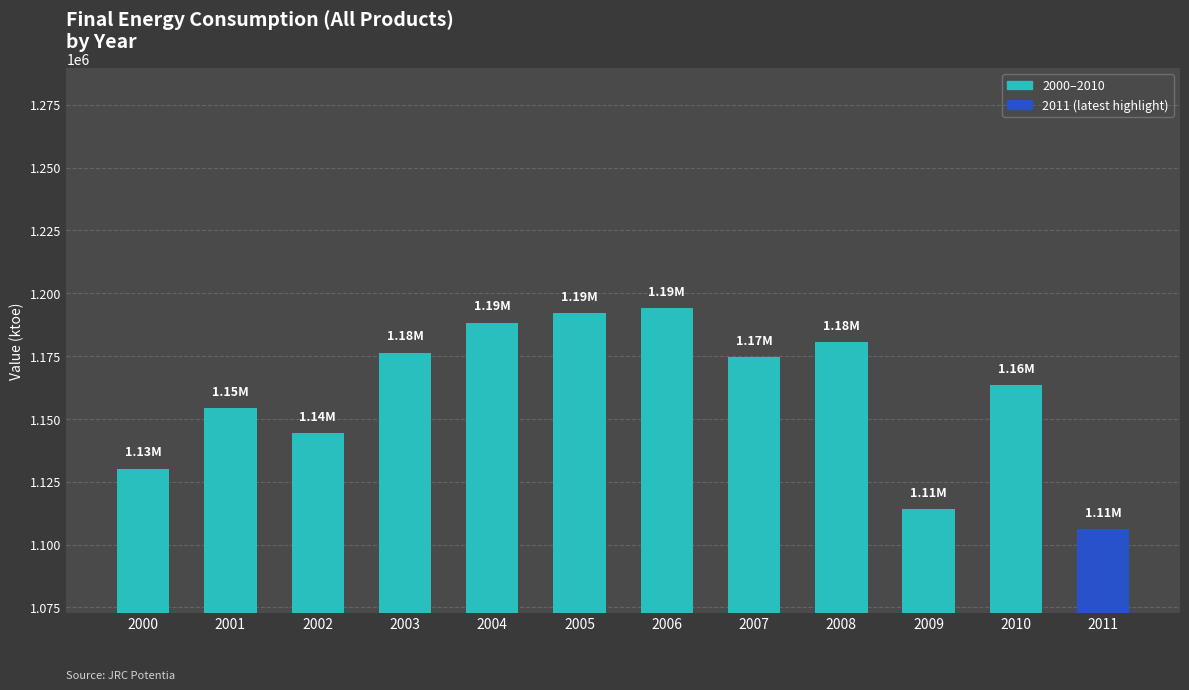

What is the maximum value shown in the chart?

1194025.6